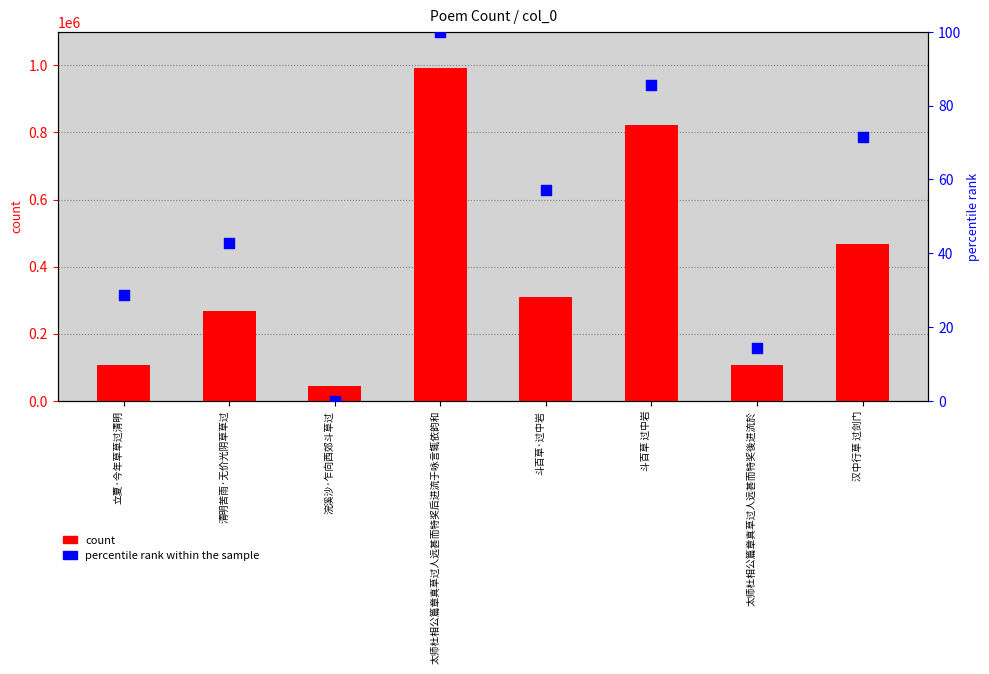

What are all the series names shown in the legend?

count, percentile rank within the sample